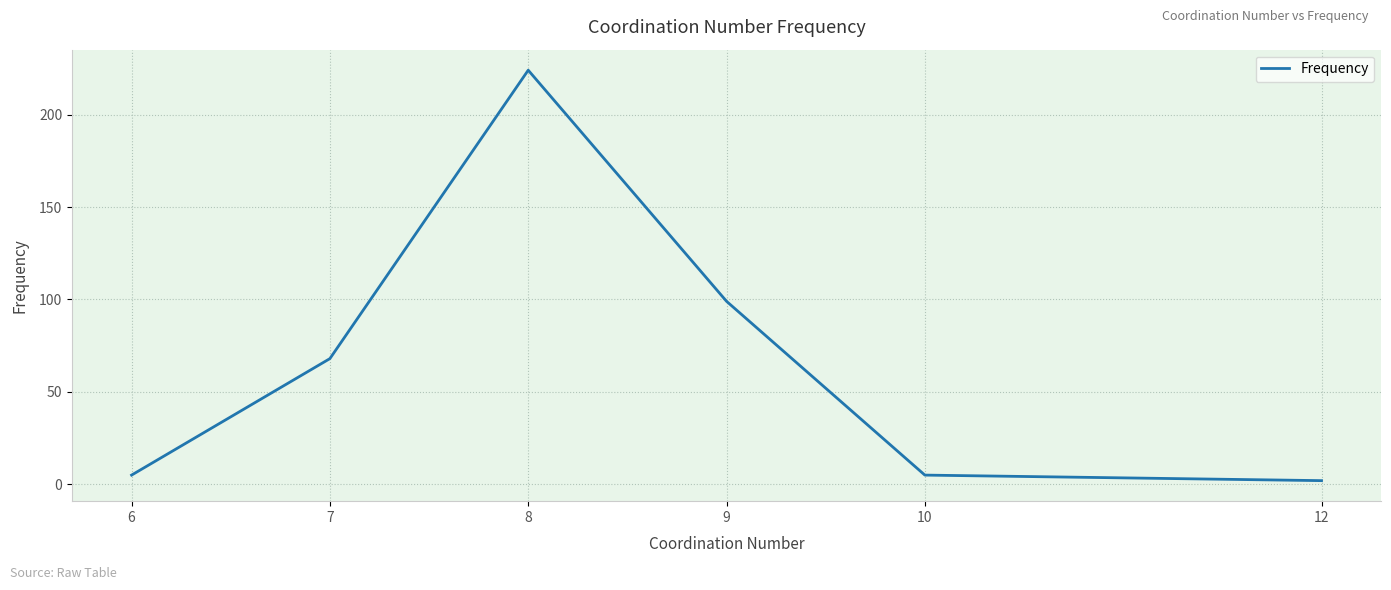

Between 10 and 7, which is larger?

7